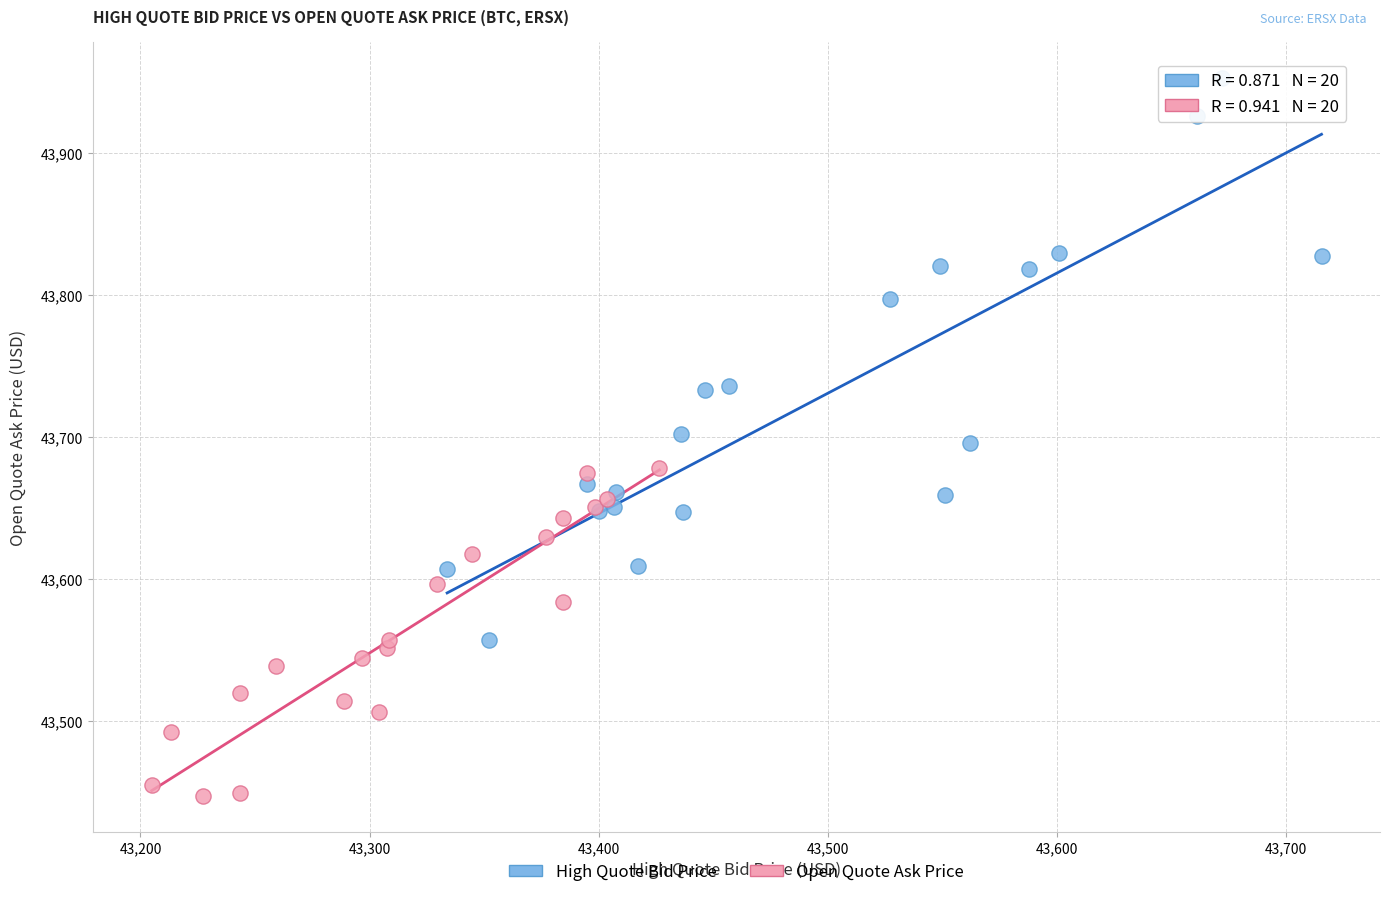

Which series has the widest spread of Y values?

High Quote Bid Price